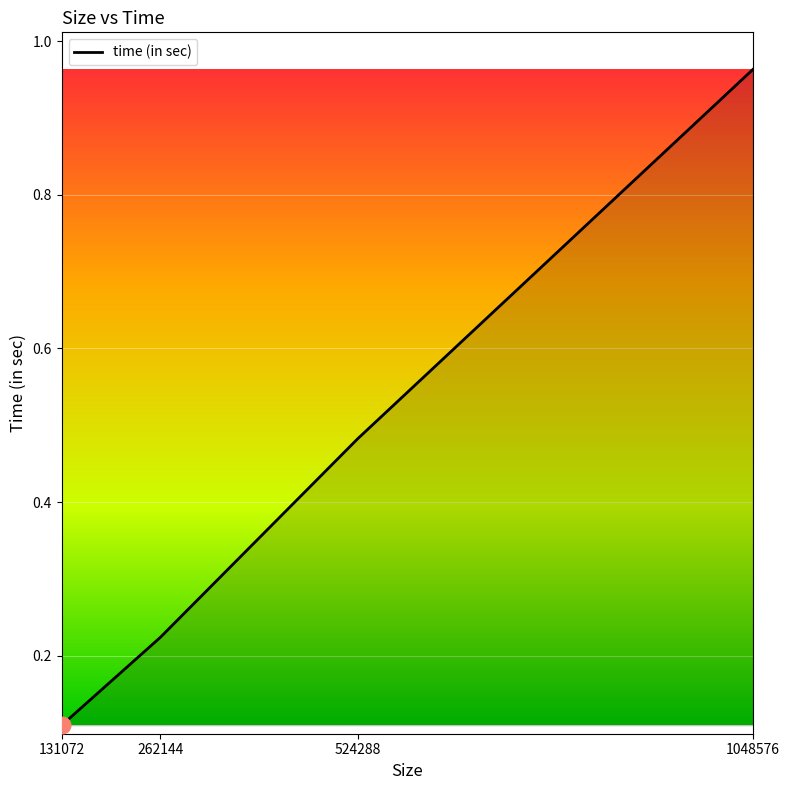

What is the change in value from 262144 to 524288?

+0.3